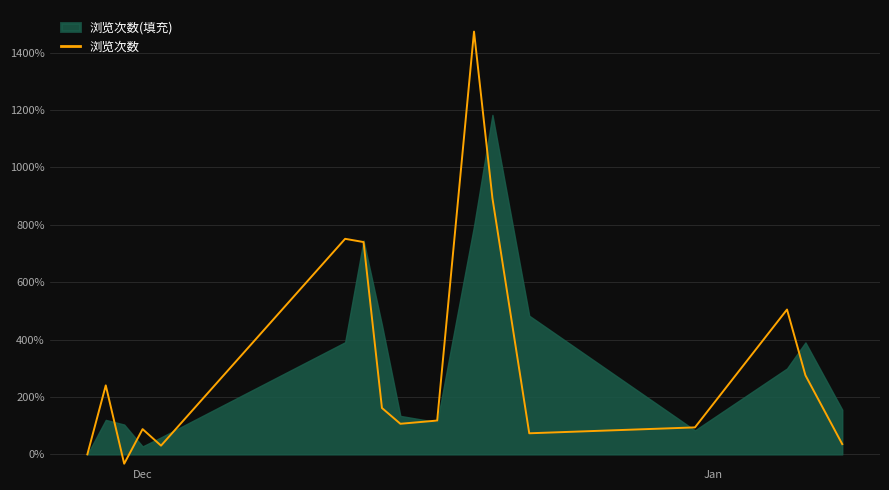

How many values are above zero?

15